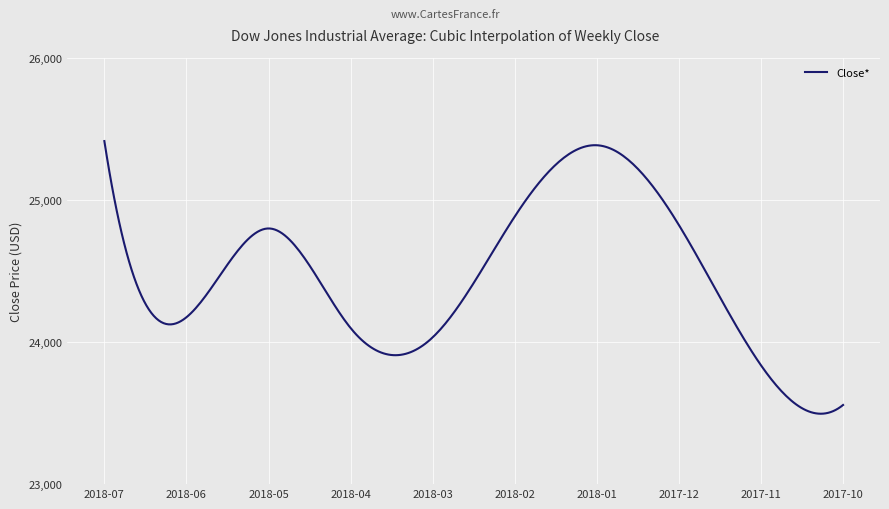

What is the difference between the maximum and minimum values?

1919.5